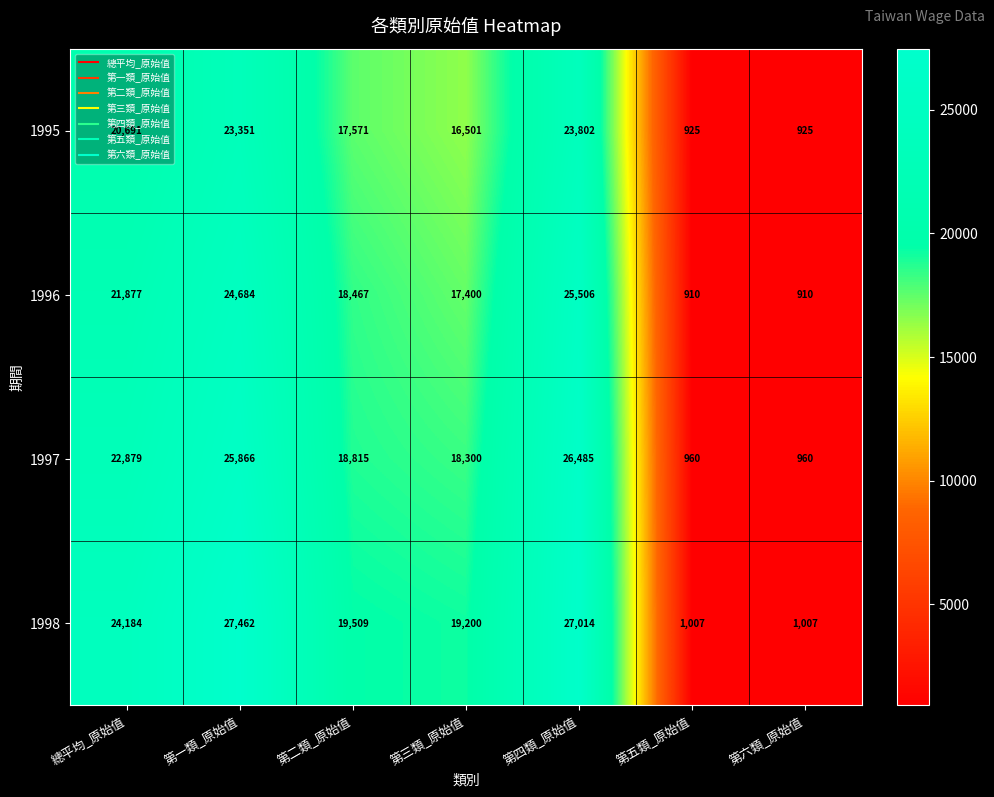

What is the average value of the 1998 series?

17055